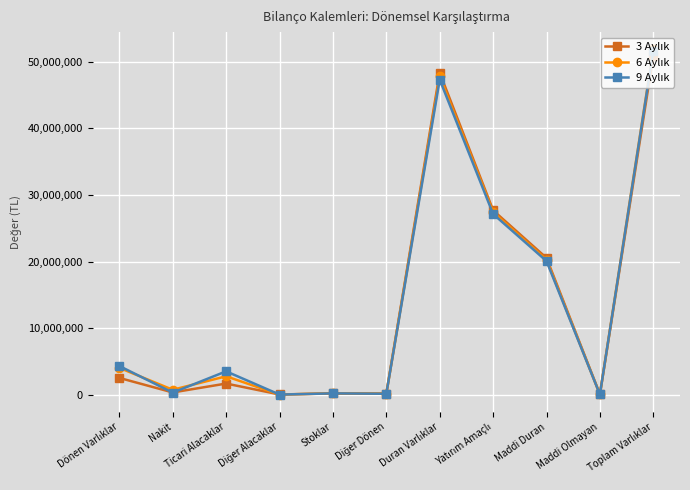

What is the total value across all series at Stoklar?

690974